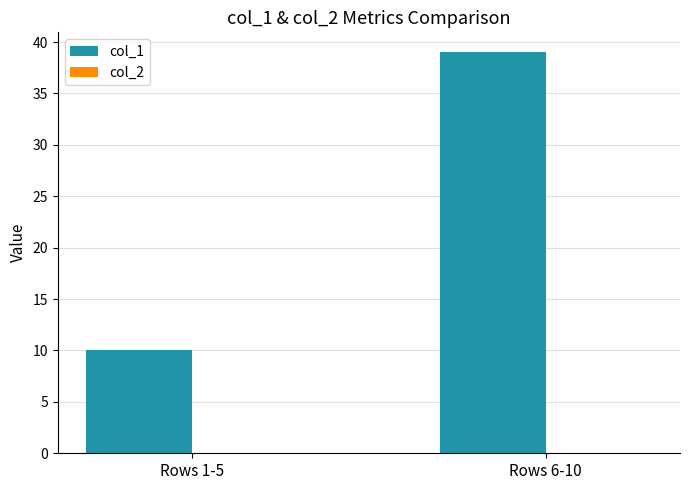

How many series are shown in this chart?

1